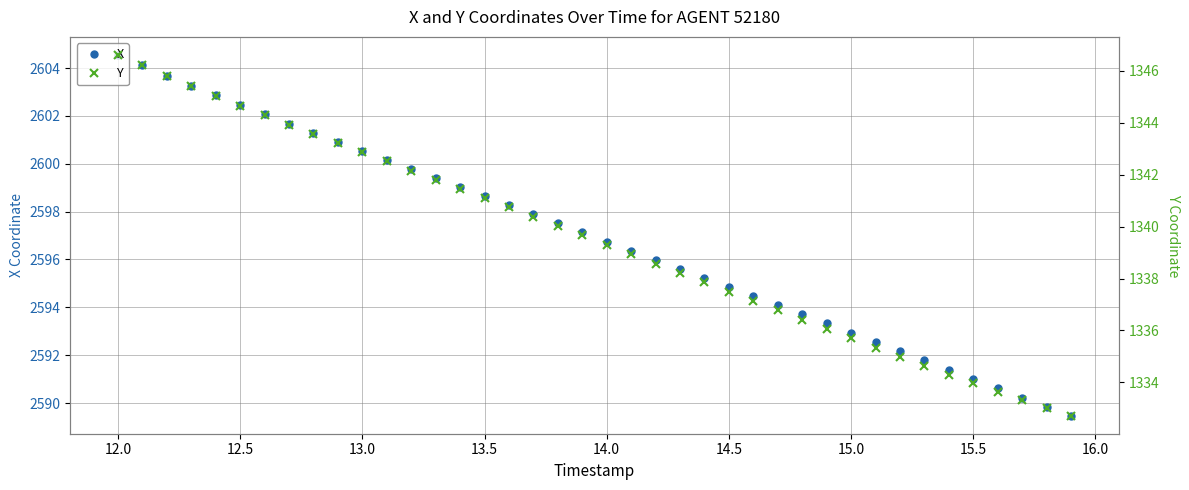

What is the maximum value for X?

2604.6